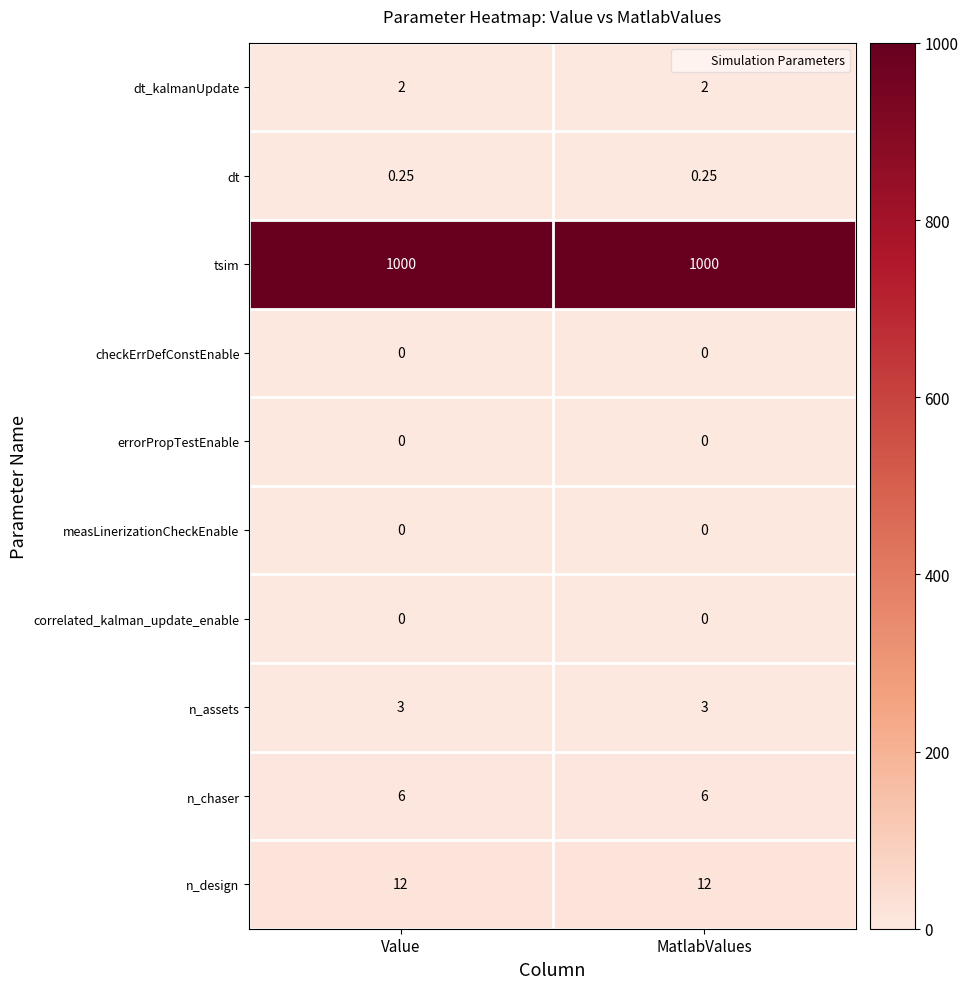

Which series has the largest total across all categories?

tsim